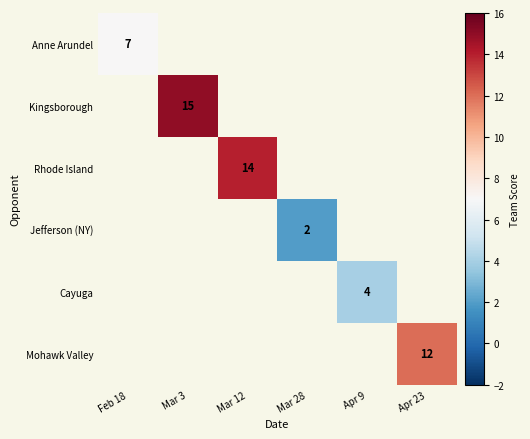

Is it true that Anne Arundel equals 11 at Feb 18?

False